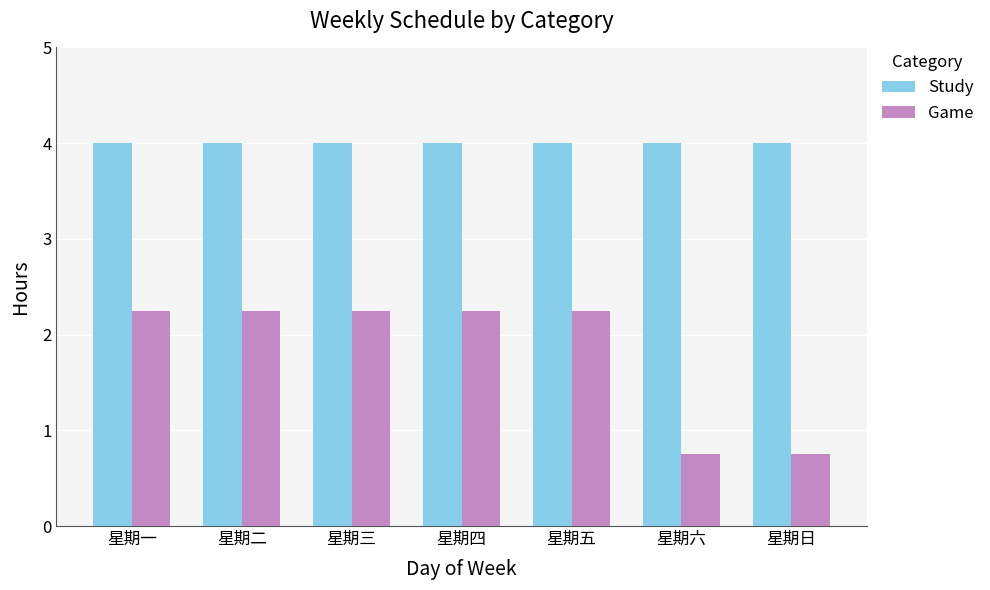

Is it true that Game equals 2.2 at 星期二?

True